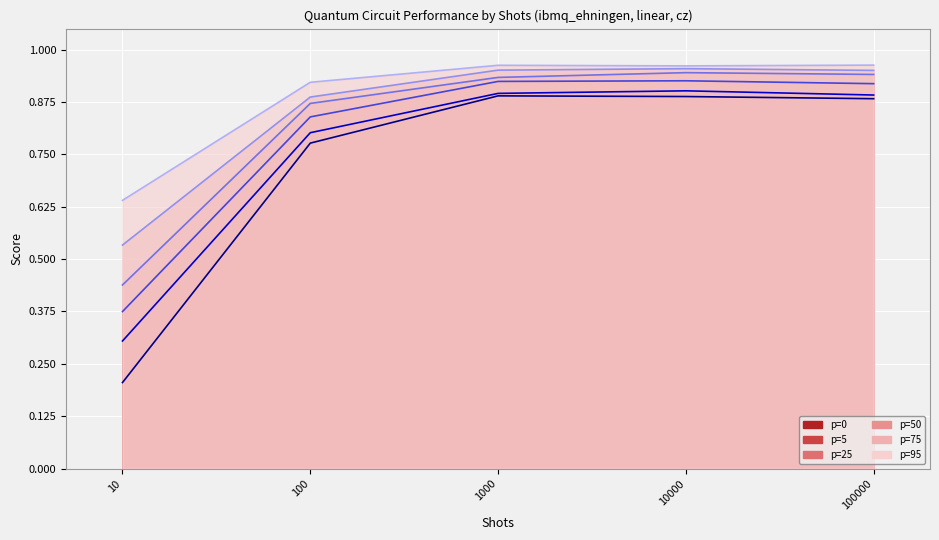

How many interior local peaks does the p=0 series have?

1